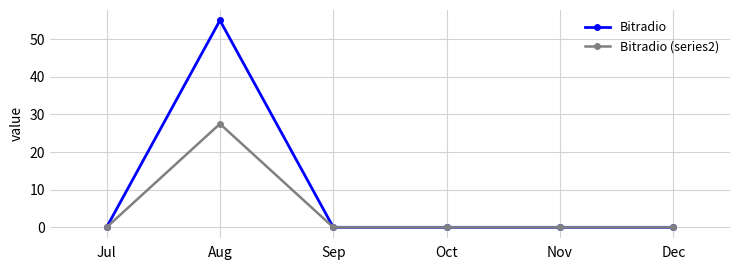

What is the sum of all Bitradio values?

55.0